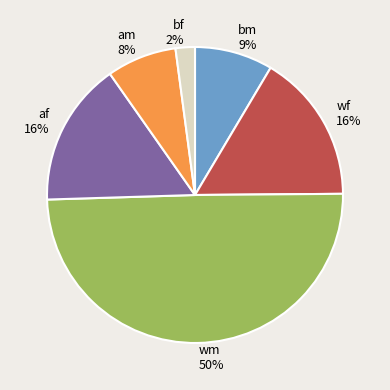

True or false: am accounts for 16% of the total.

False